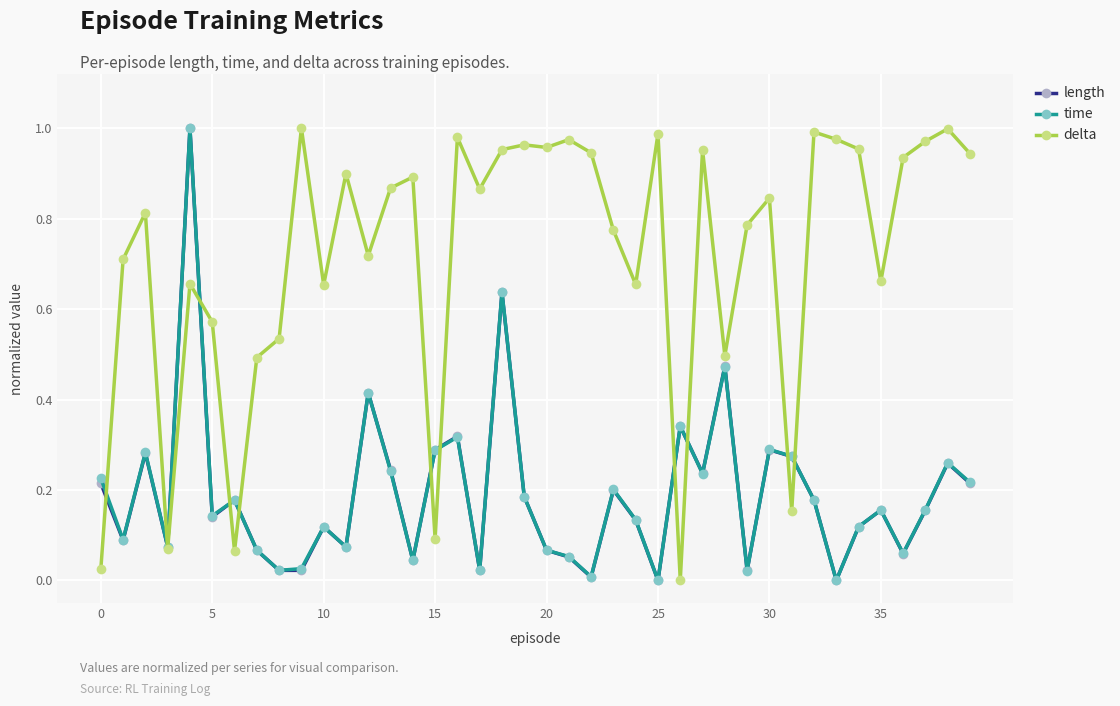

How many distinct data groups are displayed?

3